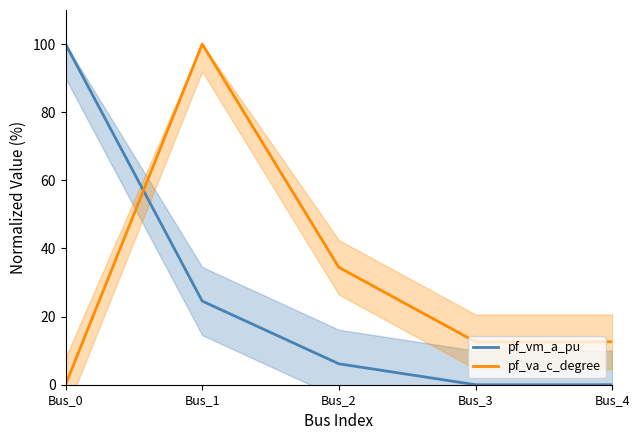

Which series has the largest total across all categories?

pf_va_c_degree